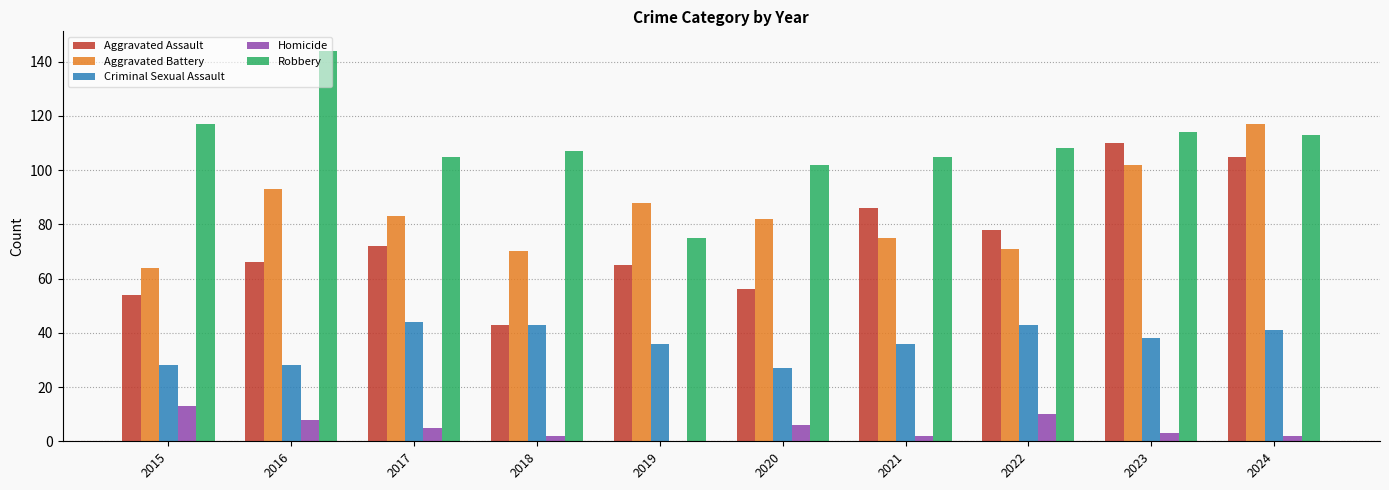

What is the sum of all Robbery values?

1090